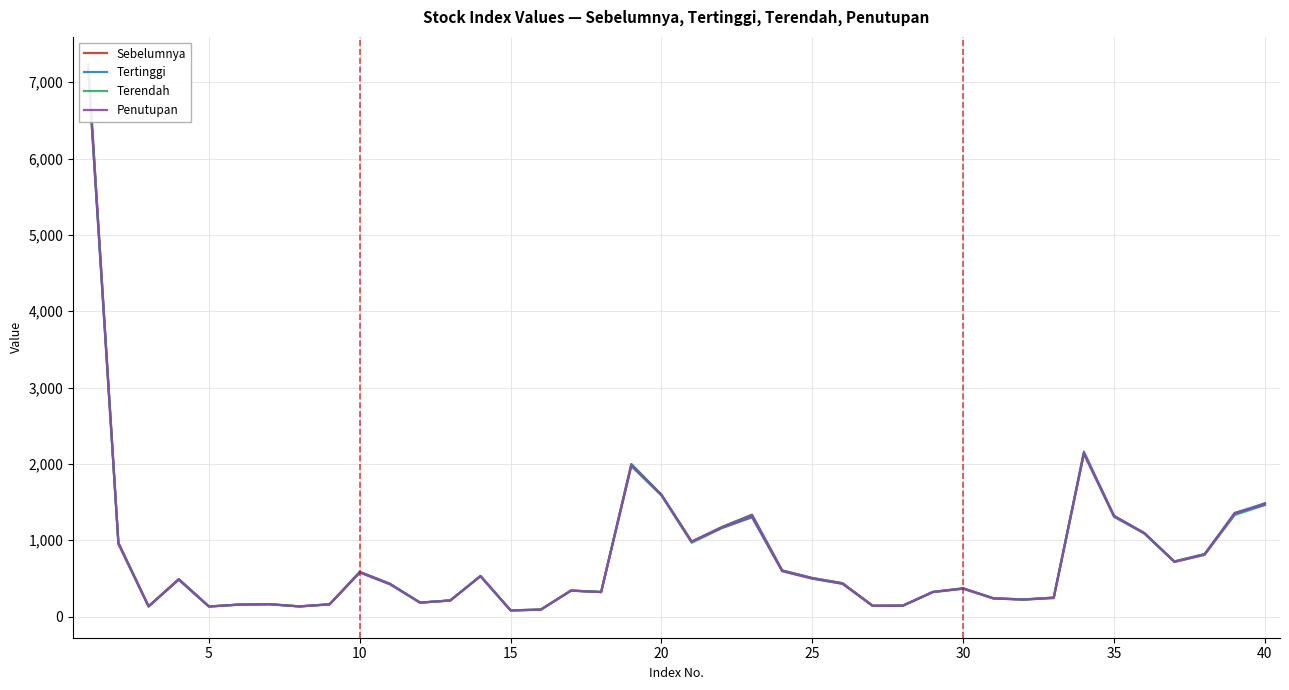

What is the minimum value for Terendah?

80.9